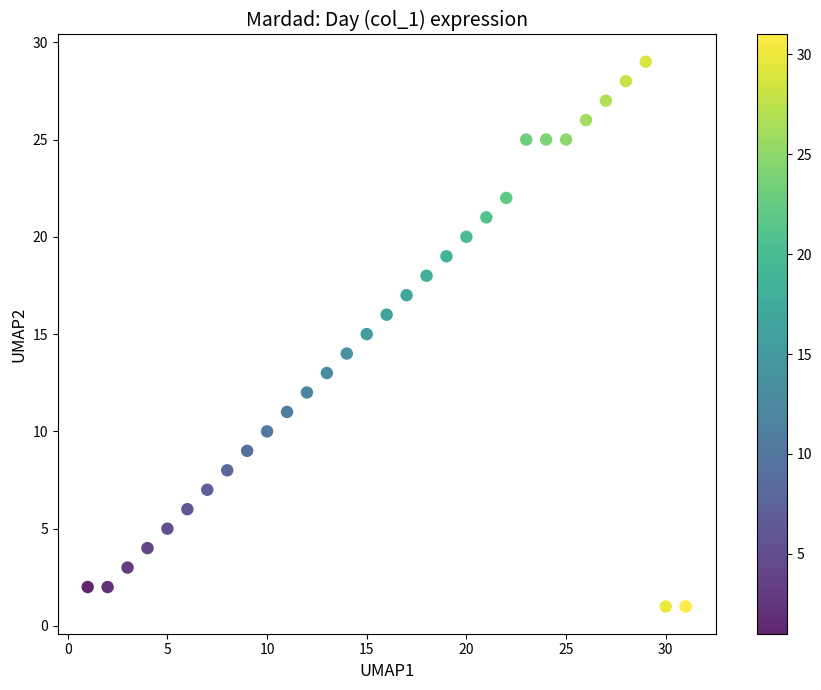

What is the range of Y values (max minus min)?

28